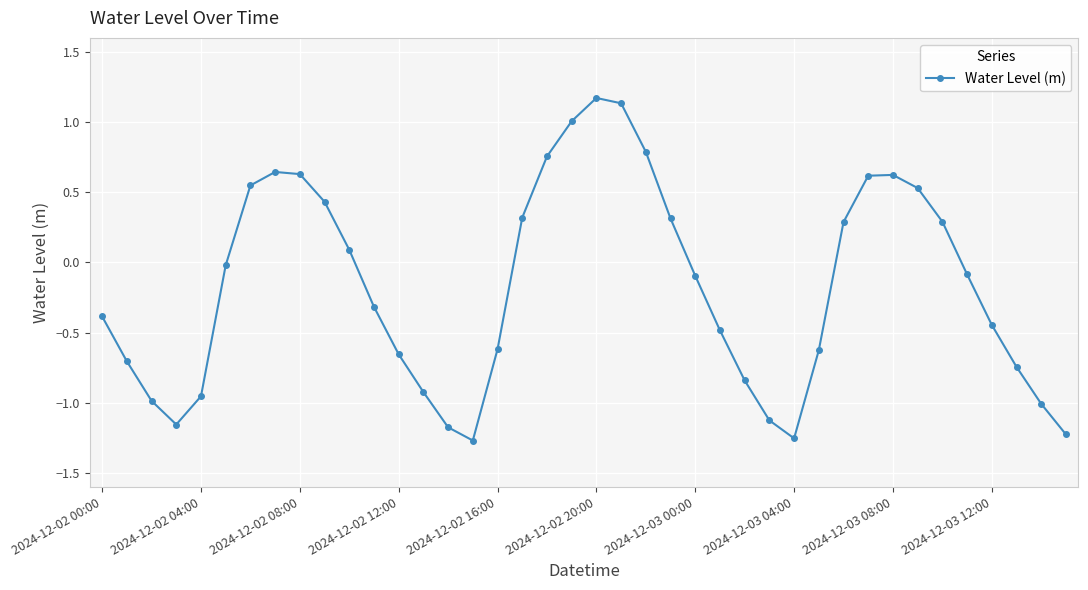

What is the sum of all values?

-6.9